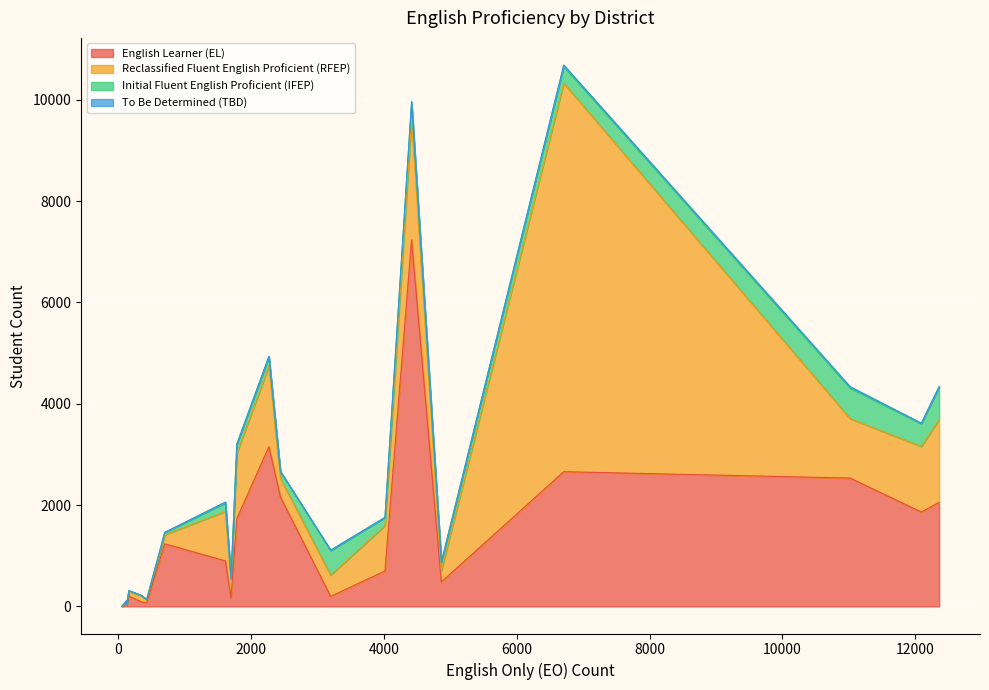

What is the value of the To Be Determined (TBD) point at the 8th from the left?

9